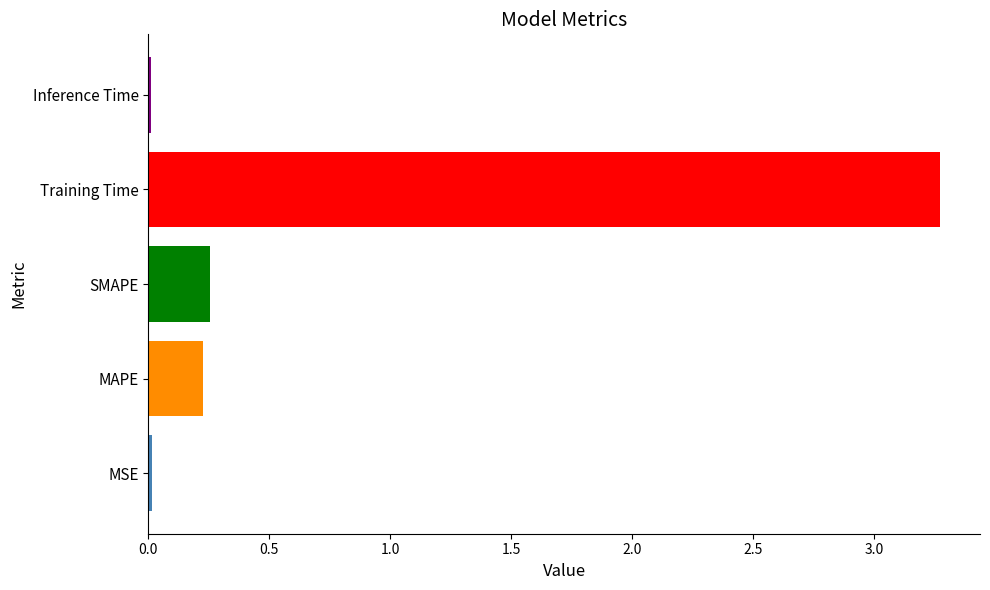

What is the greatest value displayed?

3.3